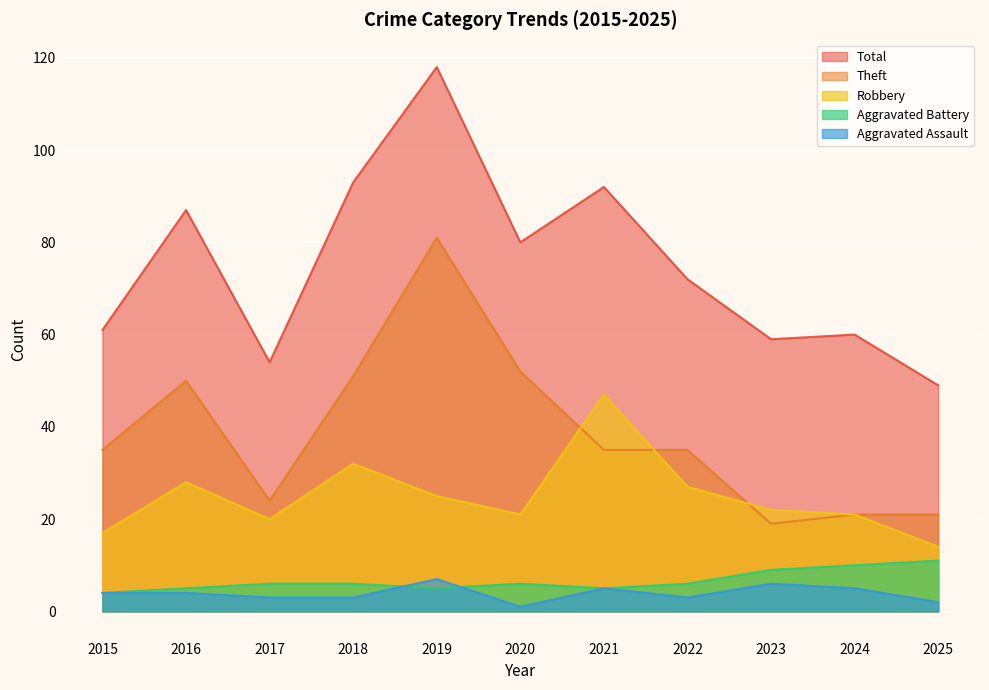

How many times do Theft and Robbery cross each other?

3